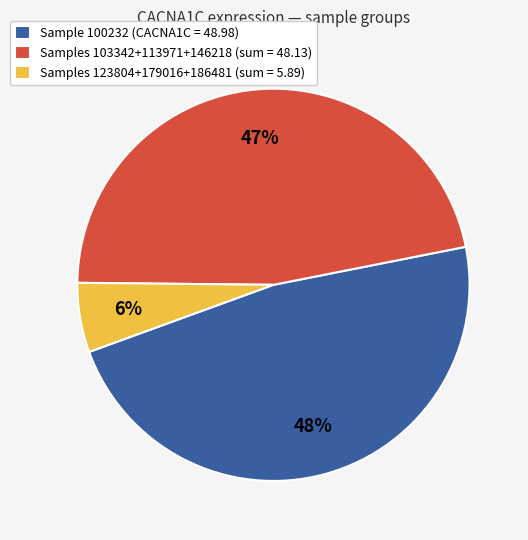

To the nearest percent, what percentage of the pie is Sample 100232 (CACNA1C = 48.98)?

48%